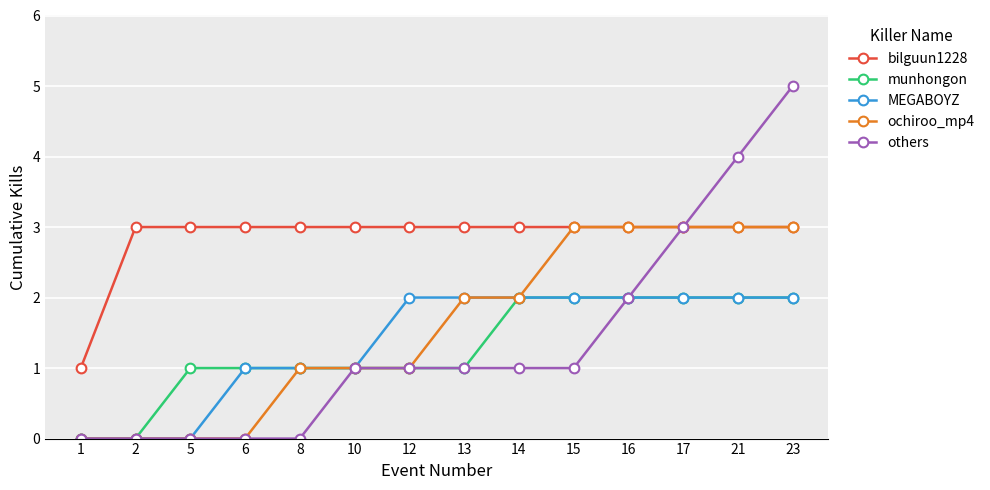

What is the value of the munhongon point at the 5th from the left?

1